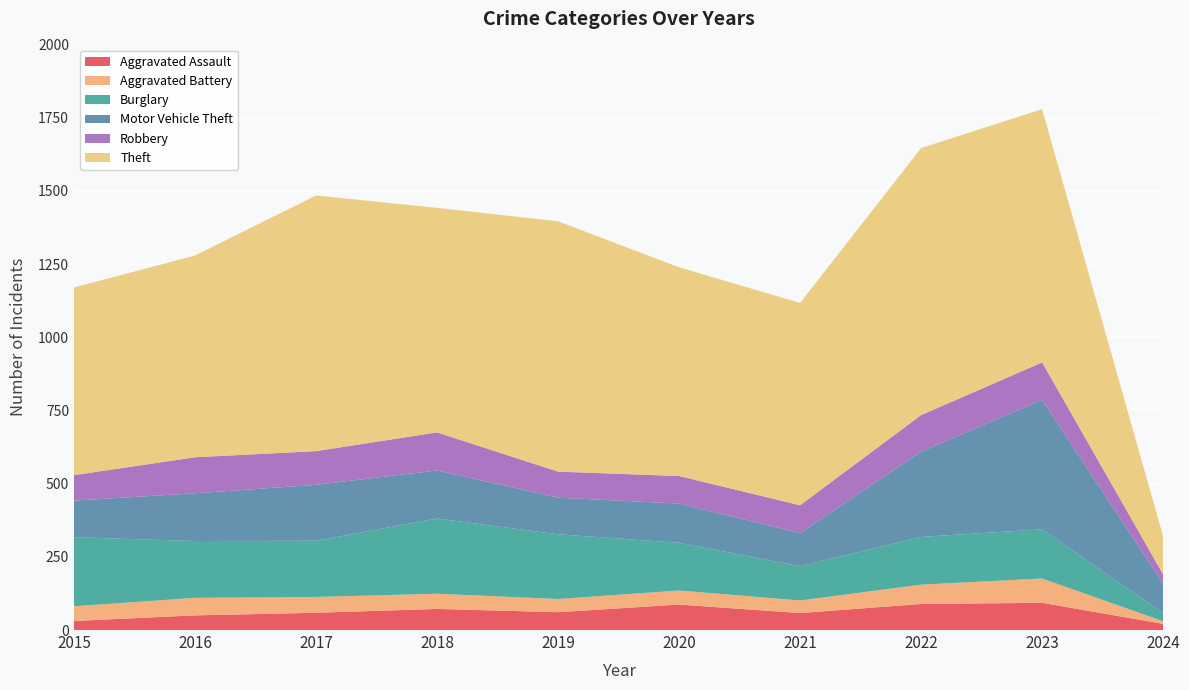

Reading left to right, list all the values displayed in this chart.

Aggravated Assault: 31	50	59	72	61	87	58	89	93	21
Aggravated Battery: 50	60	54	52	45	48	43	66	83	9
Burglary: 236	194	192	257	221	163	117	163	168	28
Motor Vehicle Theft: 125	163	191	164	125	134	113	291	442	100
Robbery: 87	123	115	130	89	94	95	125	128	32
Theft: 641	689	873	767	855	713	691	912	865	130